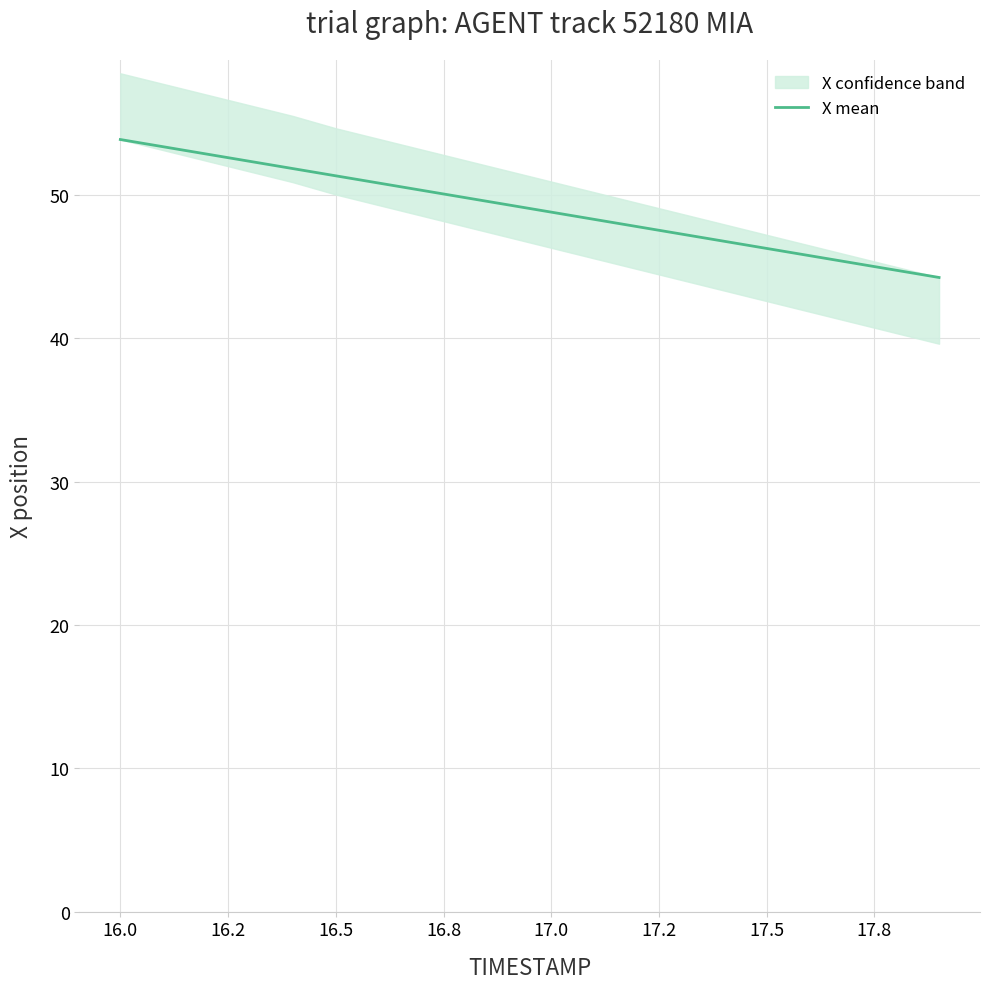

The value of X mean at 17.0 is 48.8. True or false?

True